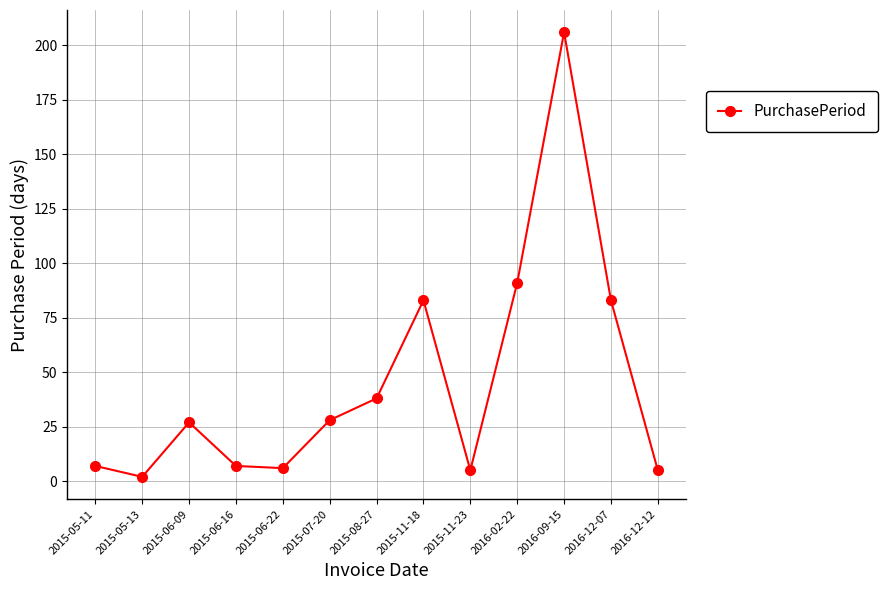

At which label is the value closest to 104?

2016-02-22